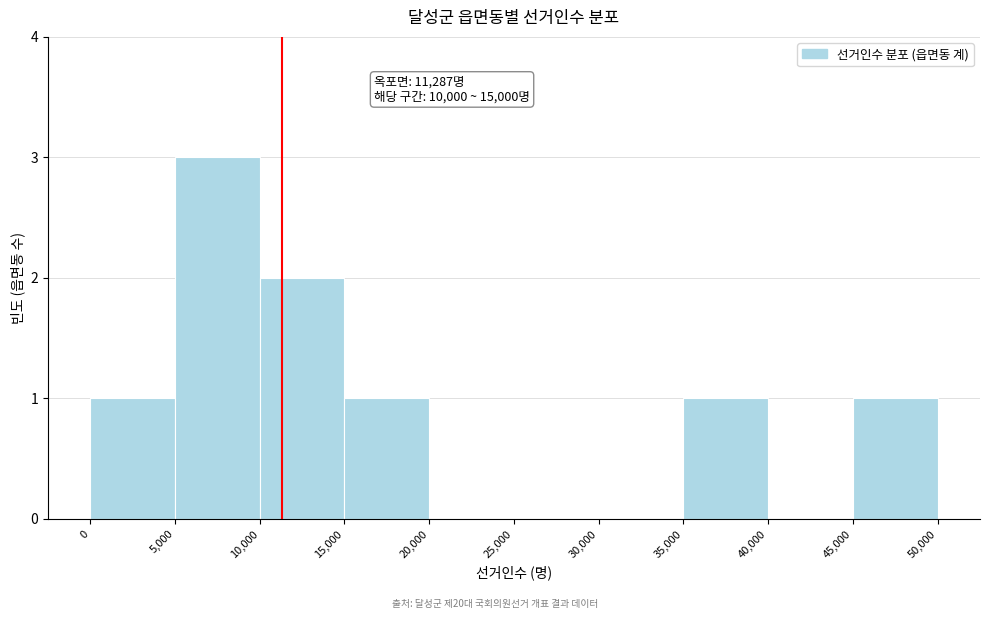

Which range on the x-axis has the tallest bar?

5,000 to 10,000